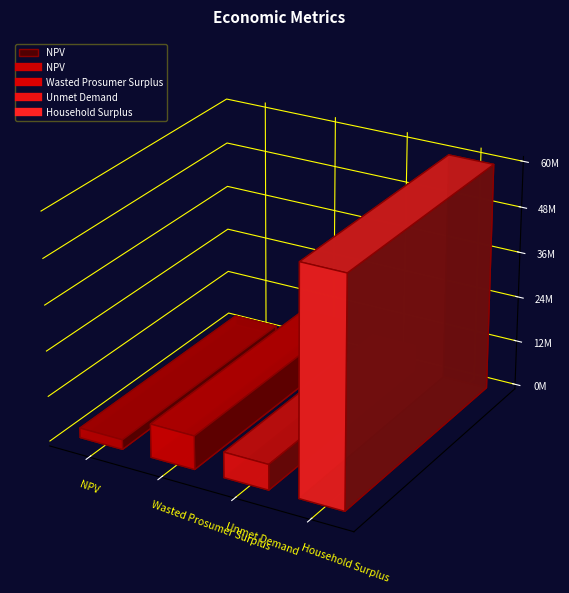

What value does the data have at NPV?

2550760.2